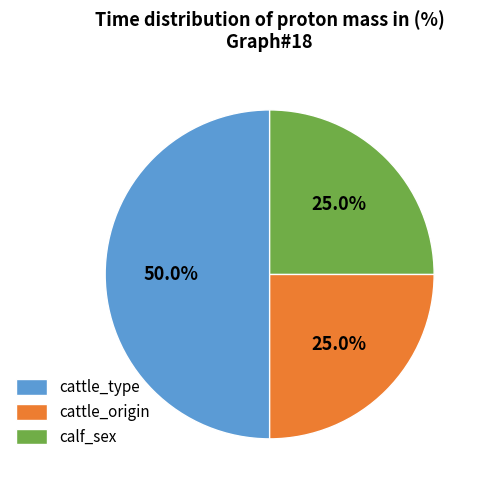

To the nearest percent, what is the combined percentage of cattle_origin and cattle_type?

75%